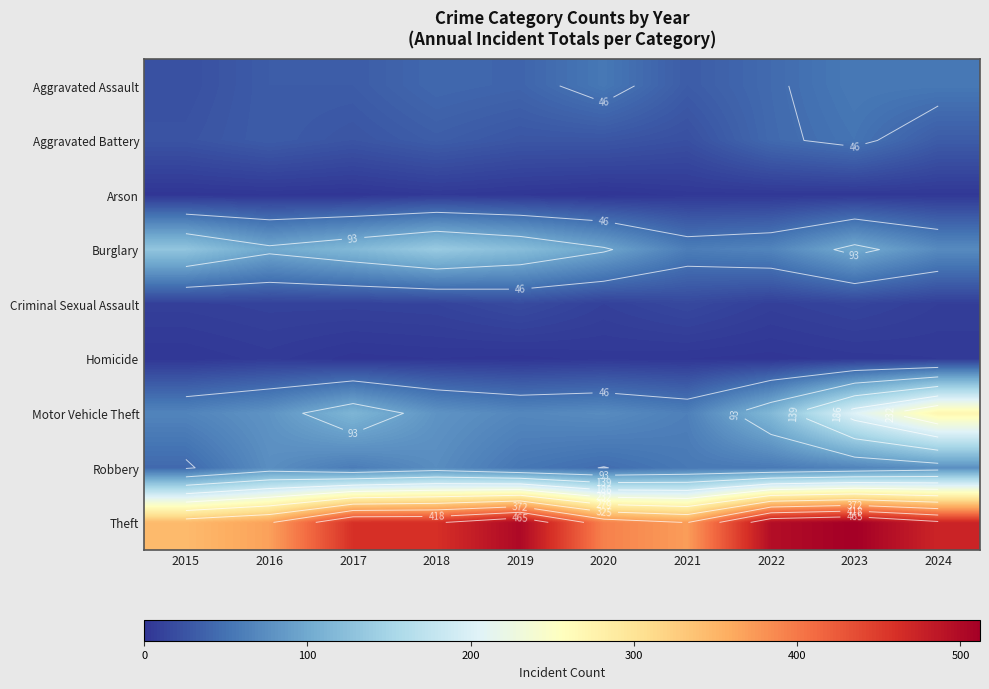

How many values in the Theft series are below 461?

5